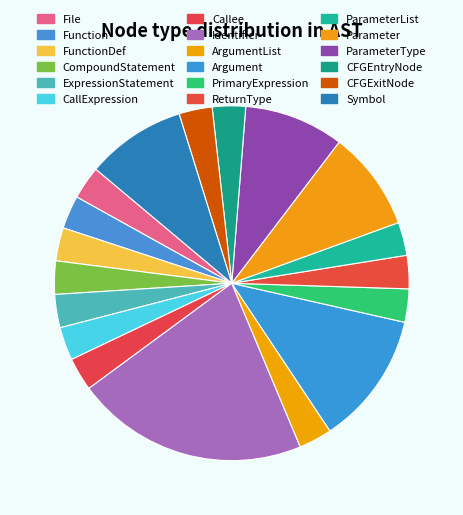

What percentage is the Argument slice, to the nearest percent?

12%